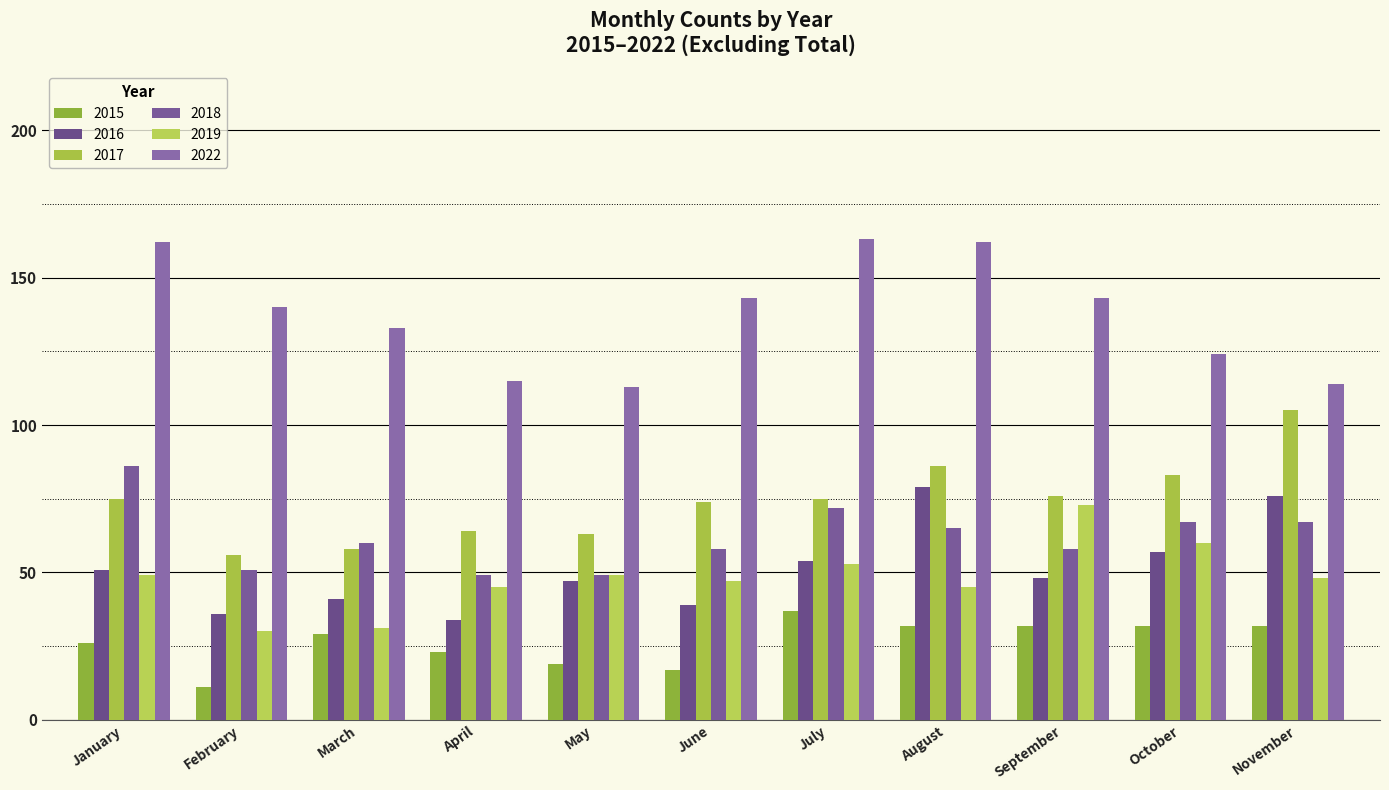

Which category has the lowest value in the 2019 series?

February